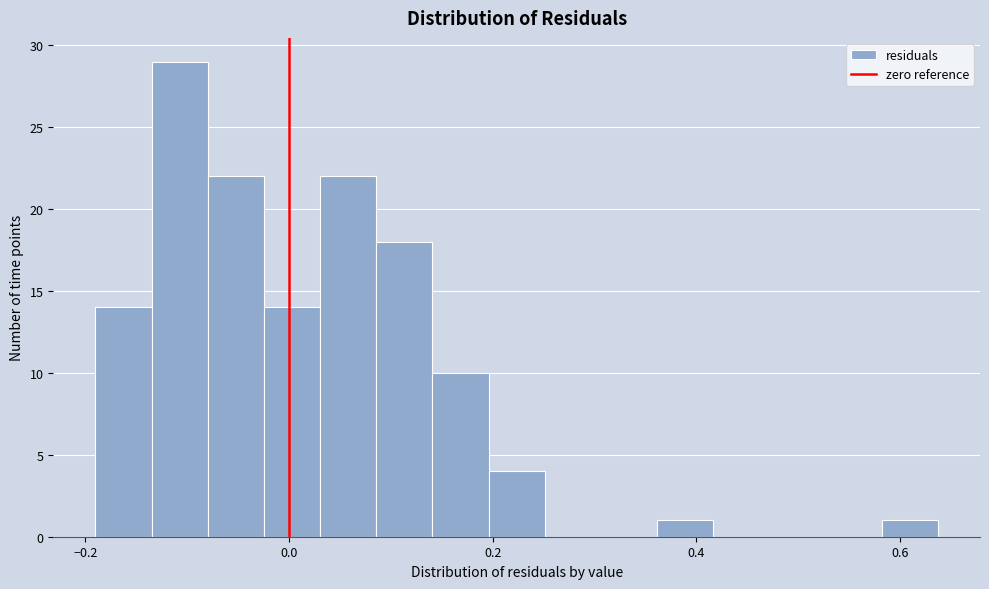

Read against the x-axis, roughly where is the centre of the tallest bar?

-0.10